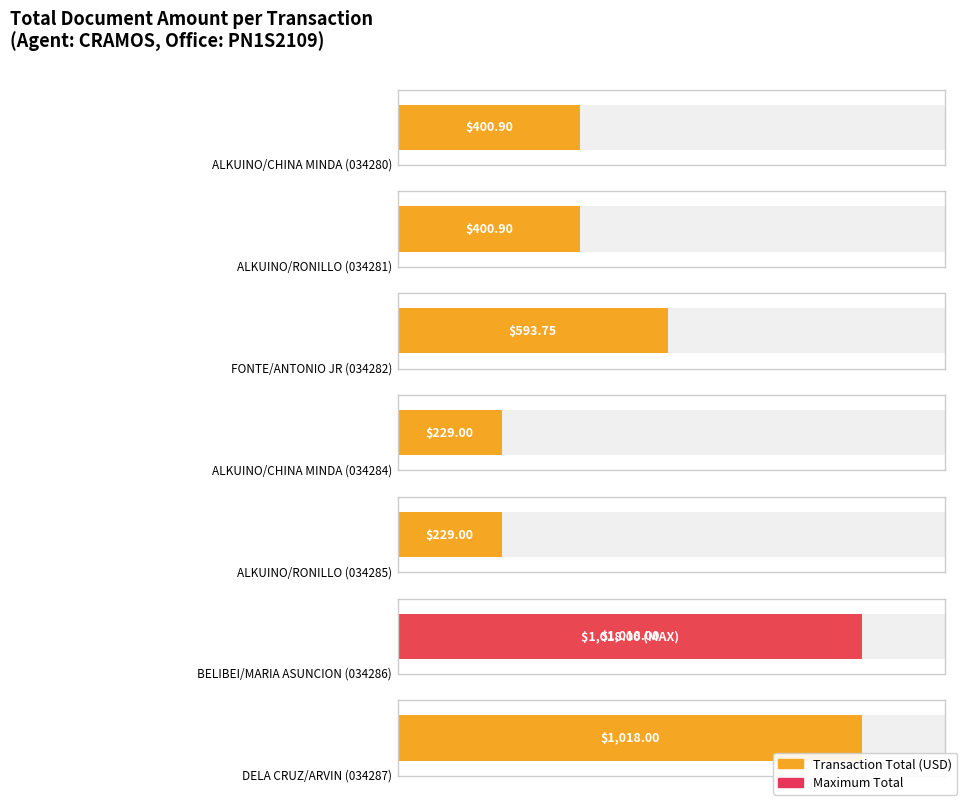

What is the average value?

555.6